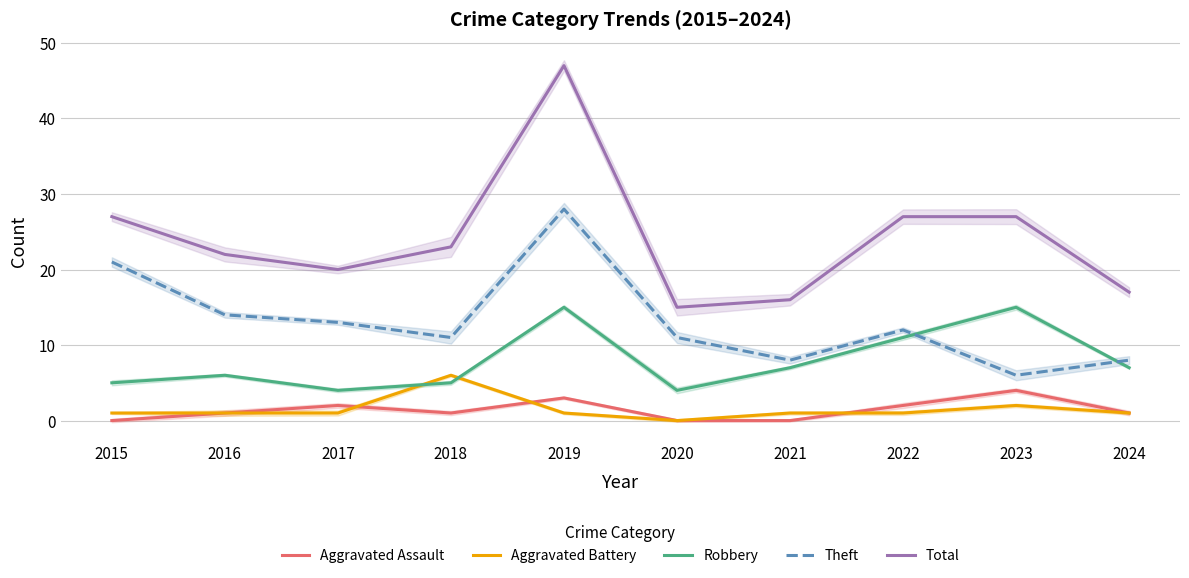

Rank the series at 2017 from highest to lowest value.

Total, Theft, Robbery, Aggravated Assault, Aggravated Battery